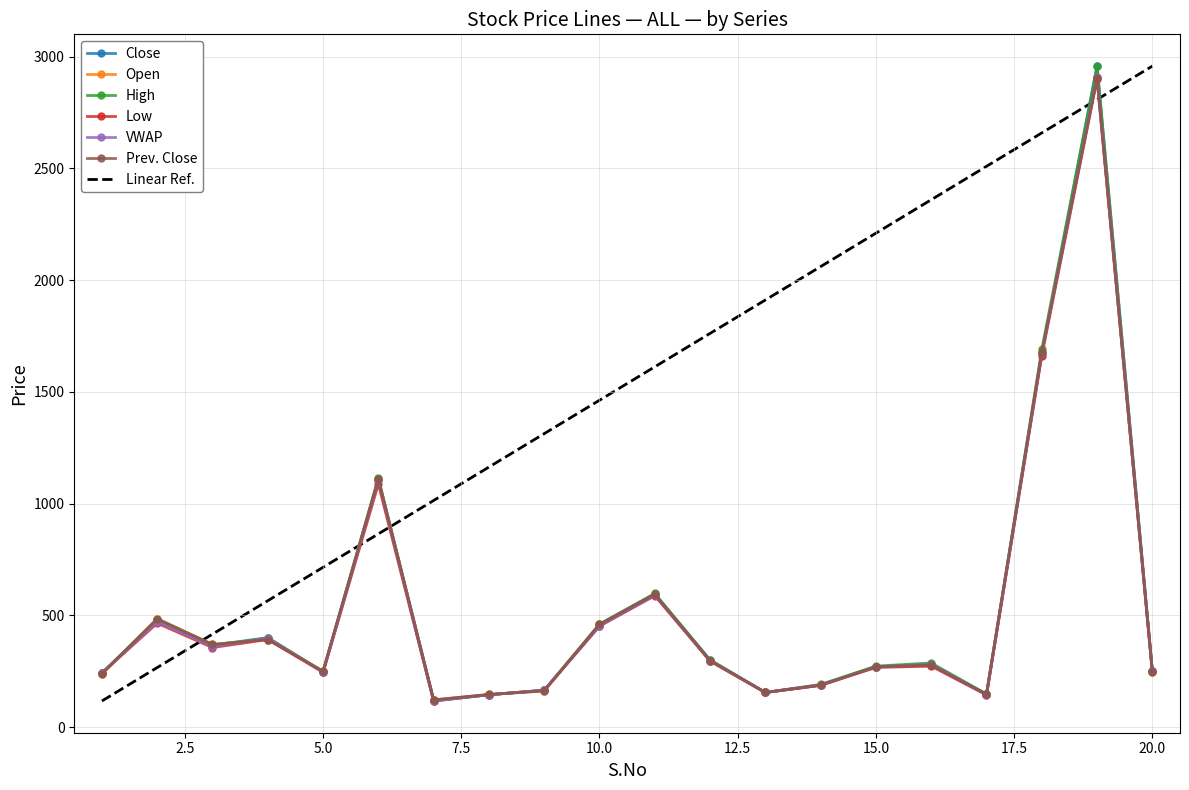

At 13, list the series in order from smallest to largest.

Close, Open, High, Low, VWAP, Prev. Close